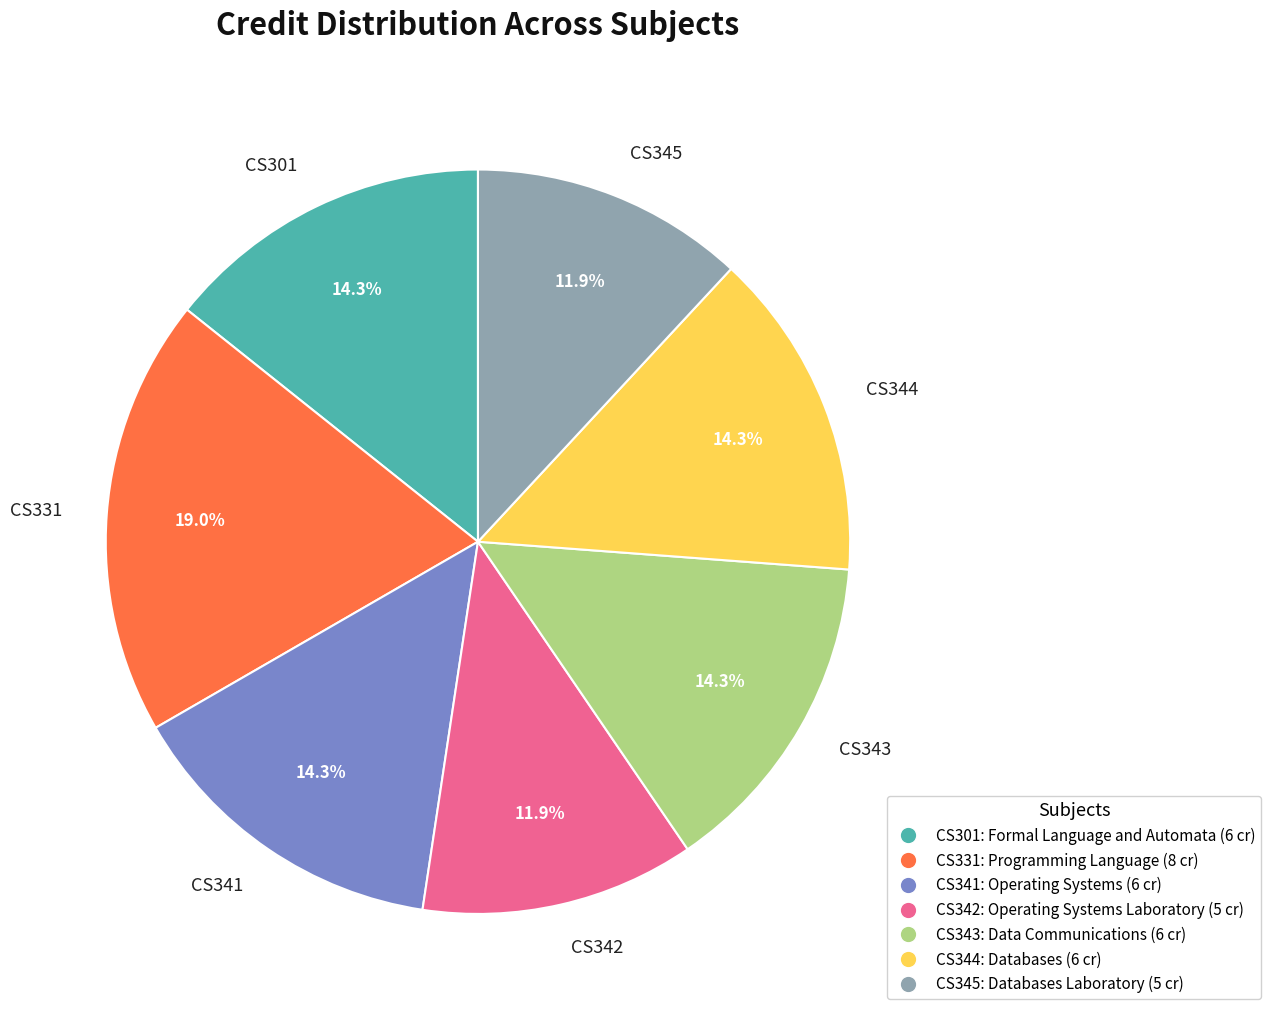

Is there any slice that represents more than half of the pie?

No